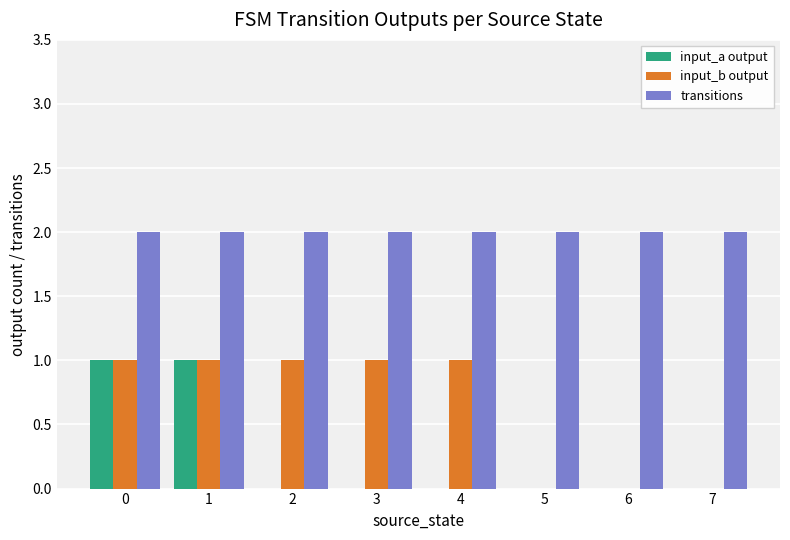

How many groups of bars are there?

8